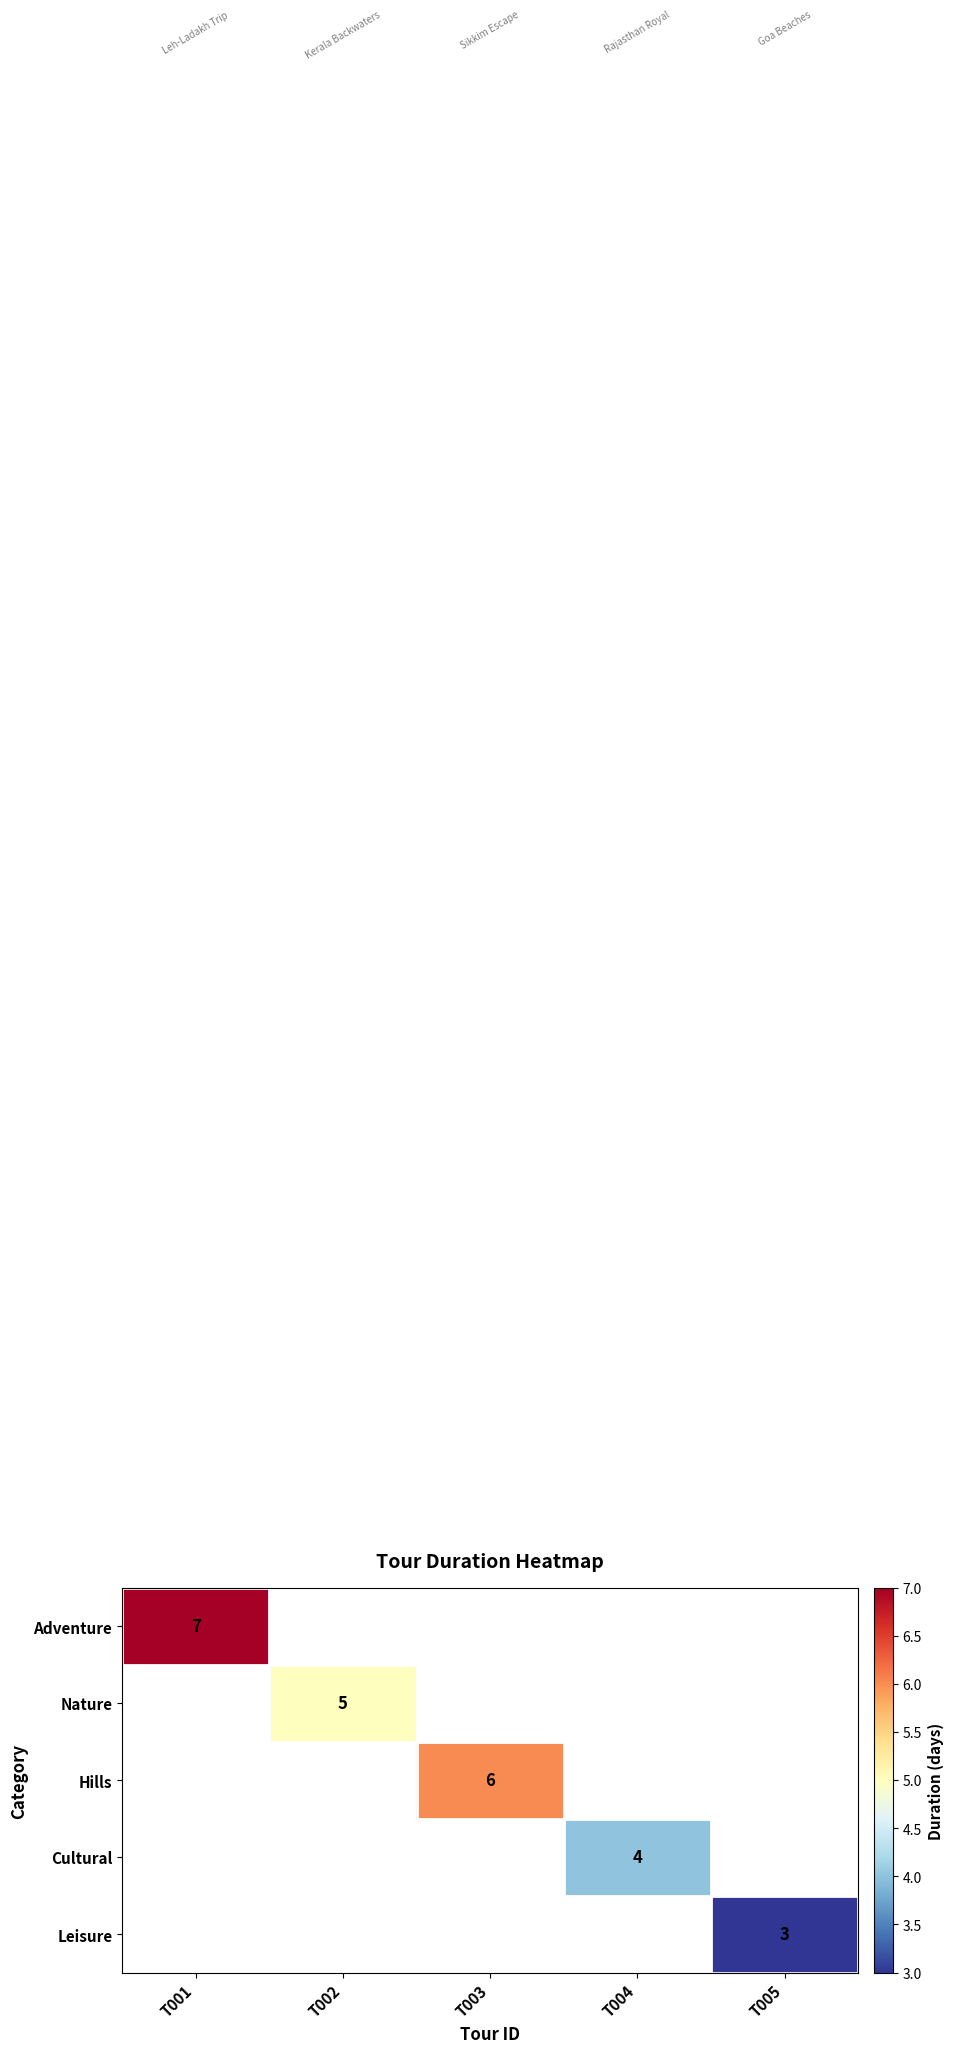

At how many categories does at least one series exceed 5?

2